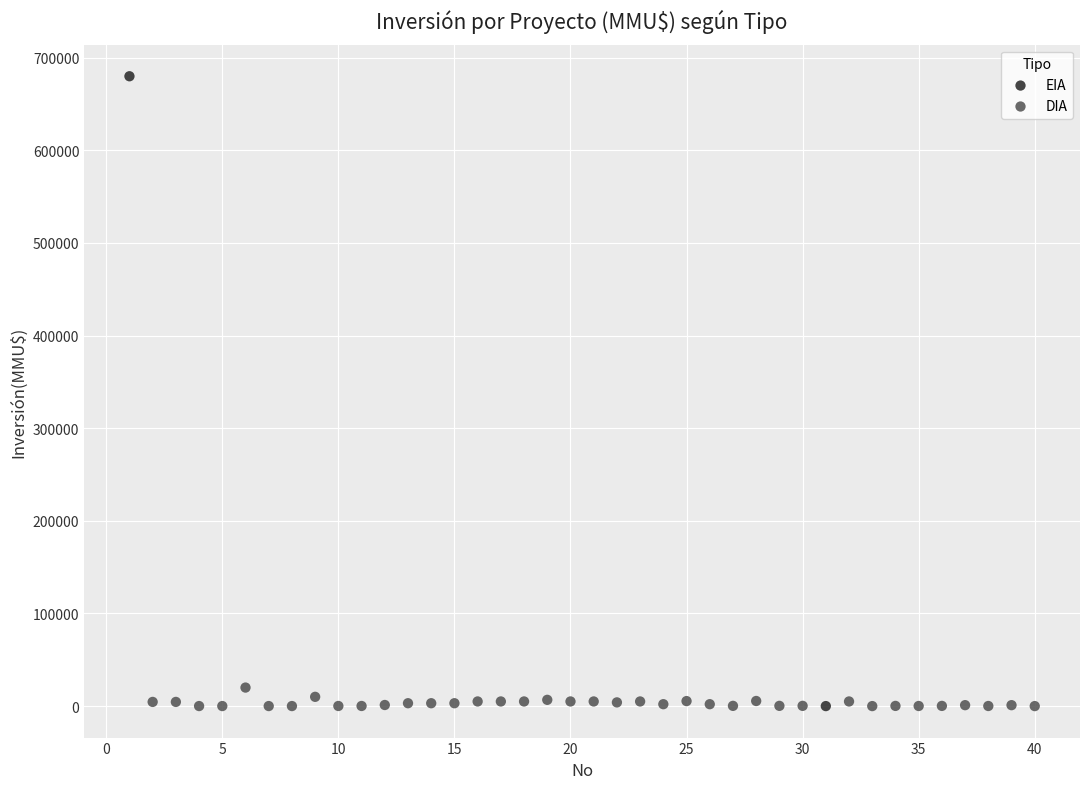

What are all the series names shown in the legend?

EIA, DIA